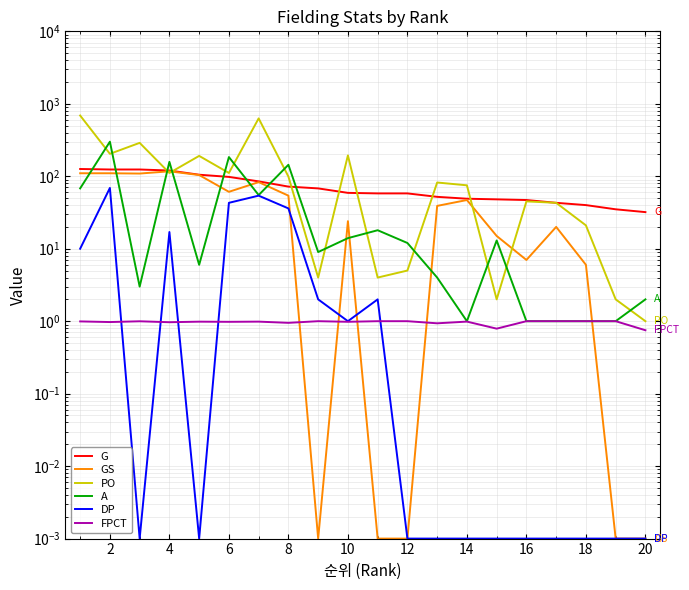

What is the difference between the highest and lowest values at 2?

299.0